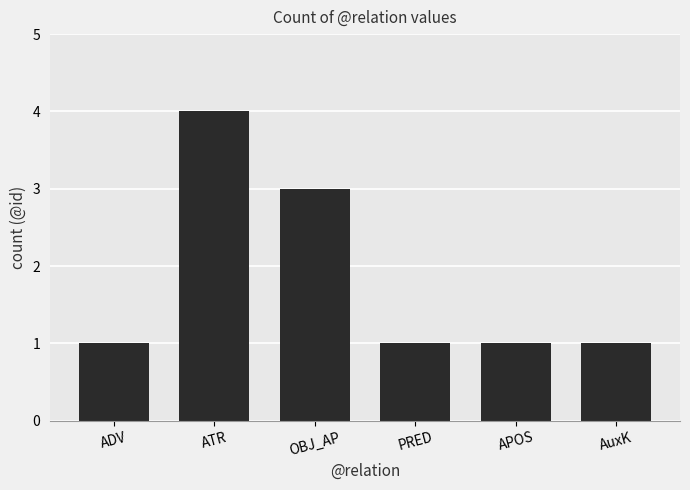

Reading left to right, what are all the values shown in this chart?

ADV=1	ATR=4	OBJ_AP=3	PRED=1	APOS=1	AuxK=1